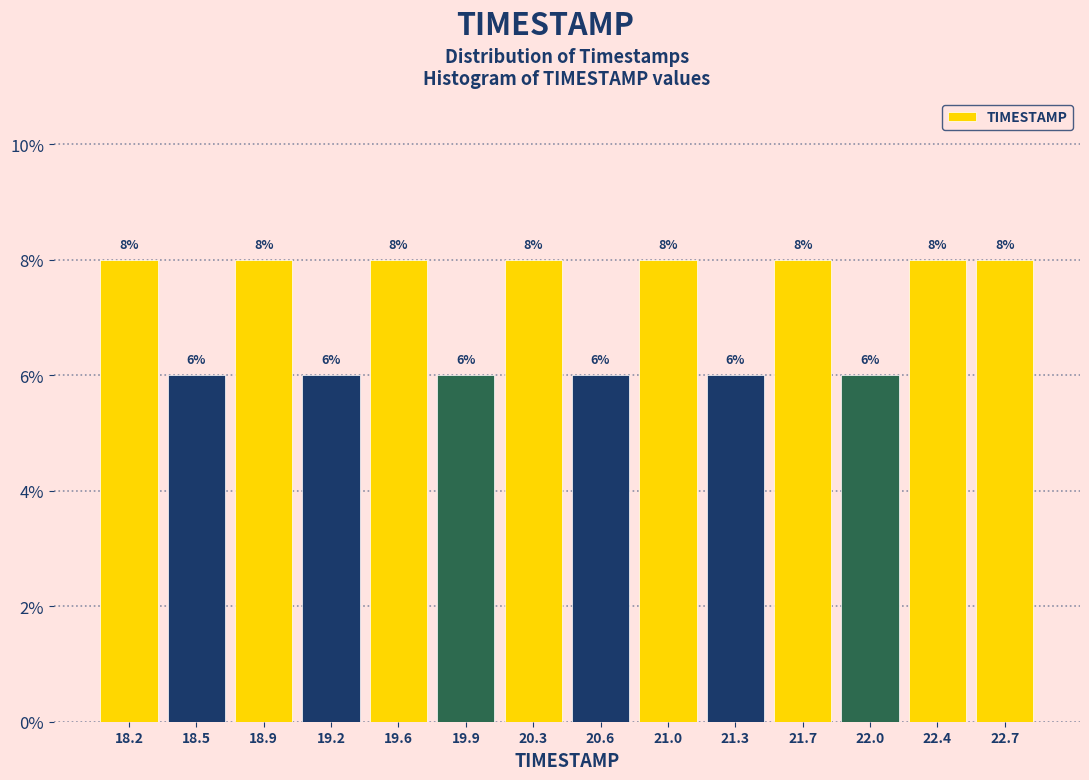

Reading left to right, transcribe this chart: for each bar, give the range it covers on the x-axis and its height.

18.00 to 18.35: 8
18.35 to 18.70: 6
18.70 to 19.05: 8
19.05 to 19.40: 6
19.40 to 19.75: 8
19.75 to 20.10: 6
20.10 to 20.45: 8
20.45 to 20.80: 6
20.80 to 21.15: 8
21.15 to 21.50: 6
21.50 to 21.85: 8
21.85 to 22.20: 6
22.20 to 22.55: 8
22.55 to 22.90: 8